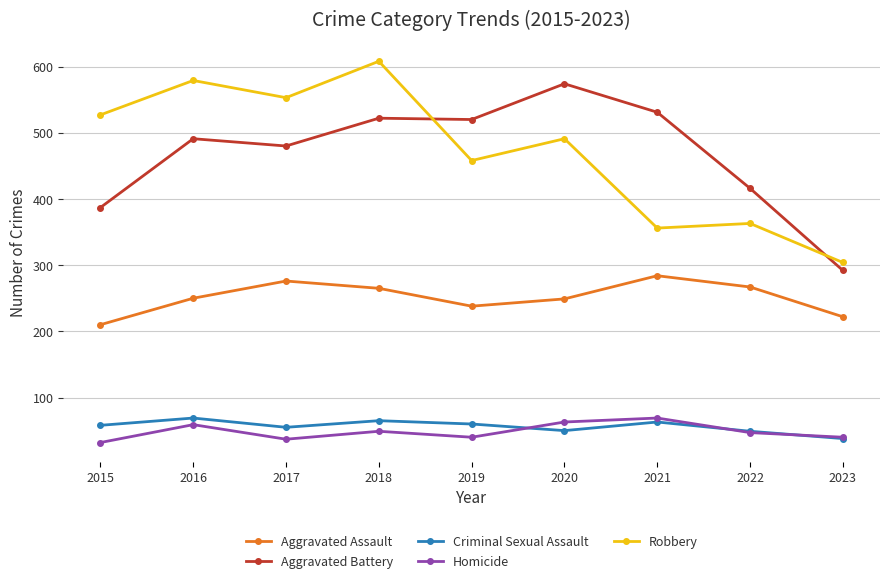

What is the spread (max minus min) of values at 2020?

524